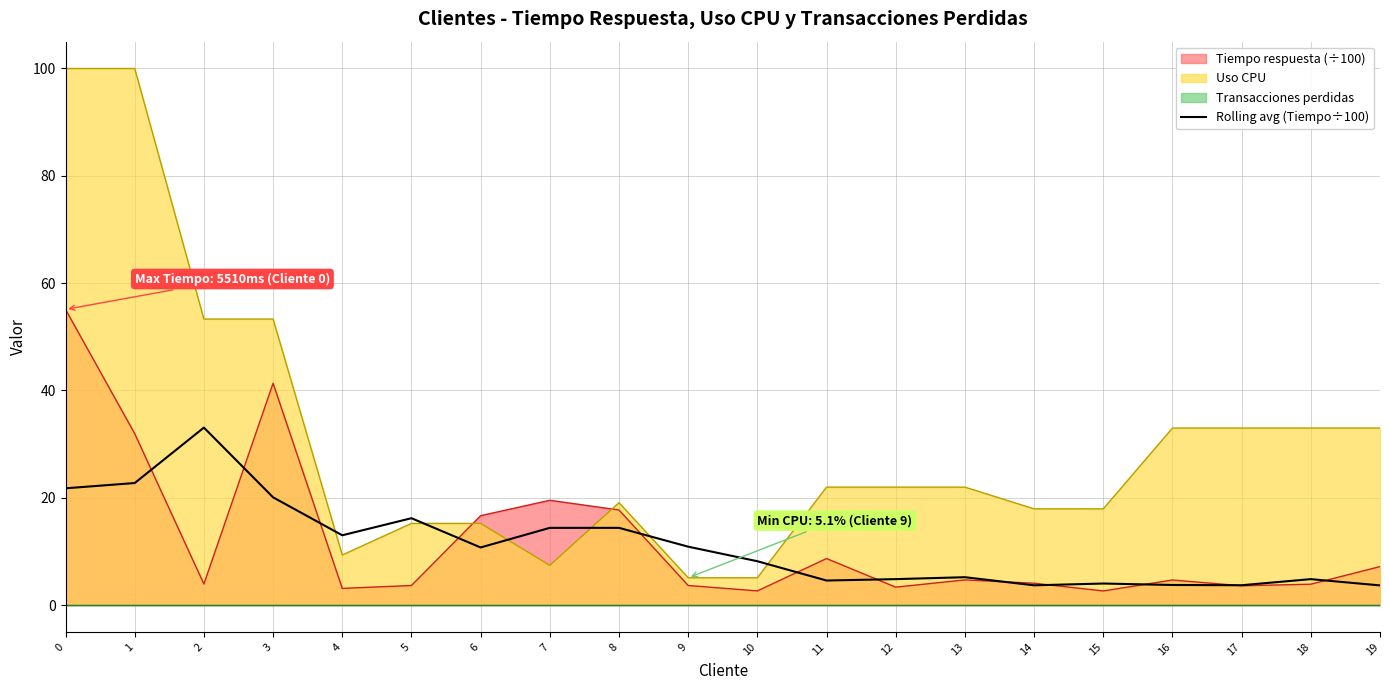

Is the value of Tiempo respuesta (÷100) at 10 greater than the value of Rolling avg (Tiempo÷100) at 1?

No